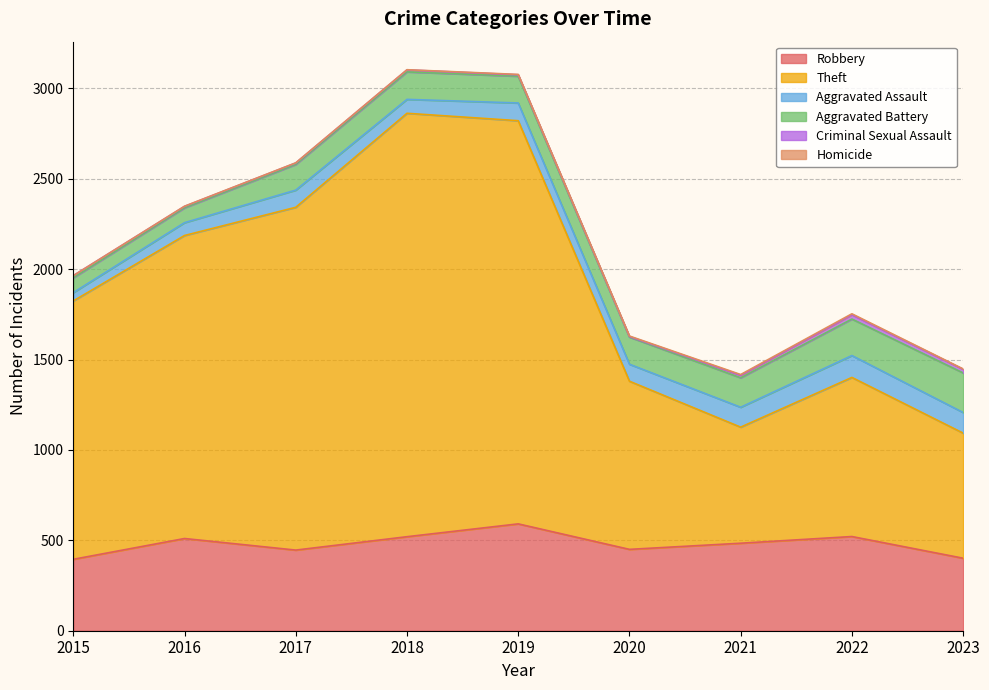

True or false: Homicide and Aggravated Assault intersect in this chart.

False